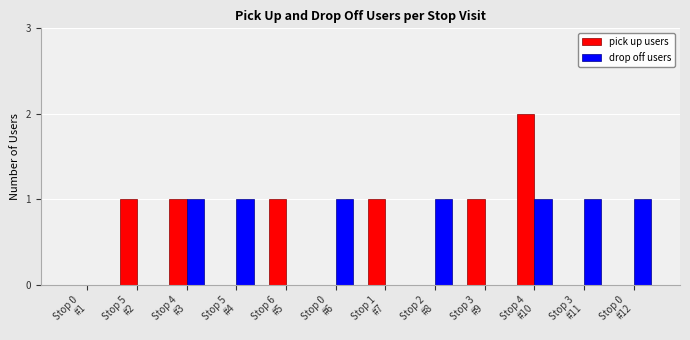

What is the sum of all drop off users values?

7